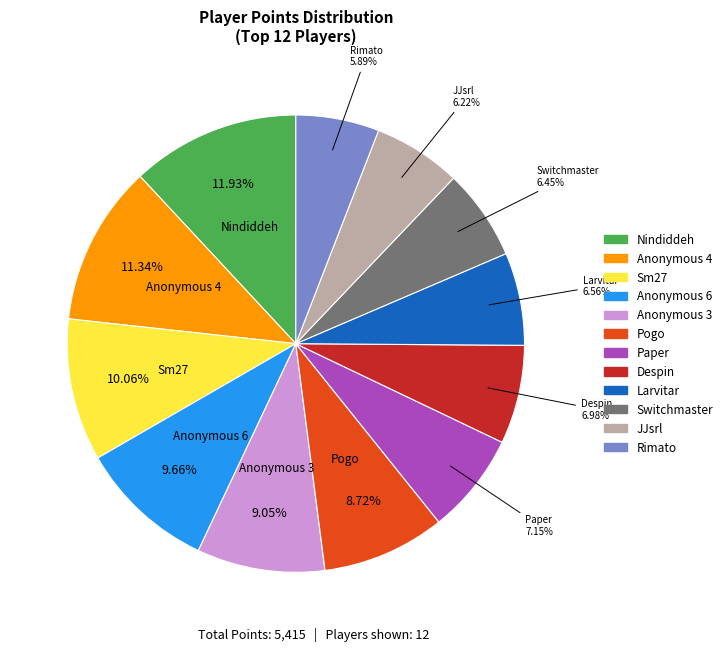

Does any single category account for the majority?

No